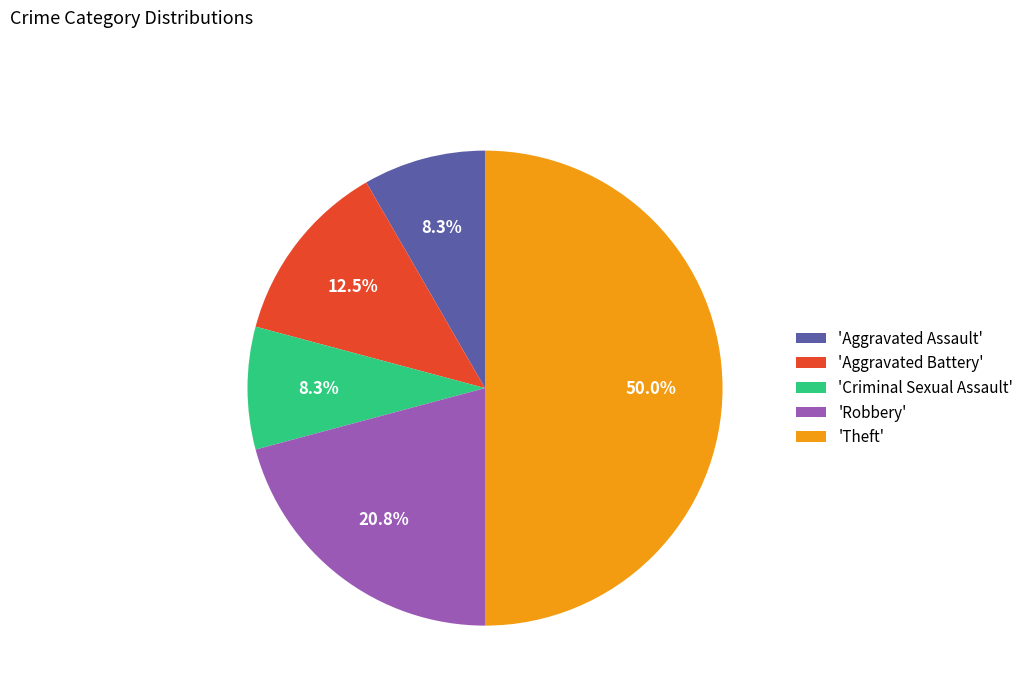

What is the ratio of the value at 'Aggravated Assault' to the value at 'Criminal Sexual Assault'?

1.0